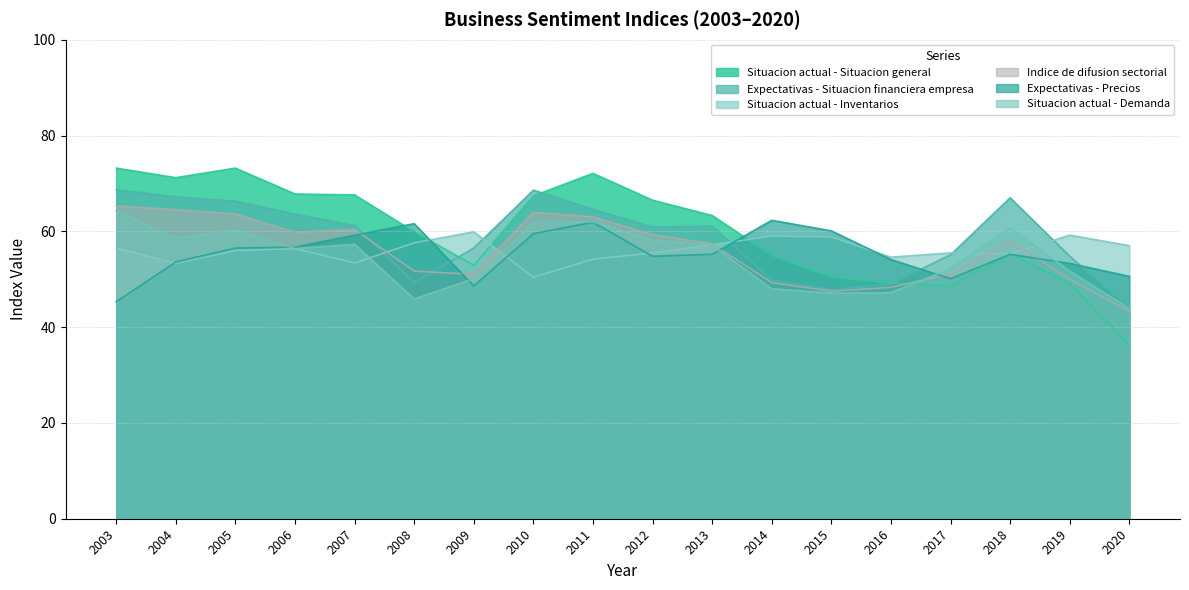

What is the value of the Situacion actual - Demanda point at the 3rd from the left?

60.3